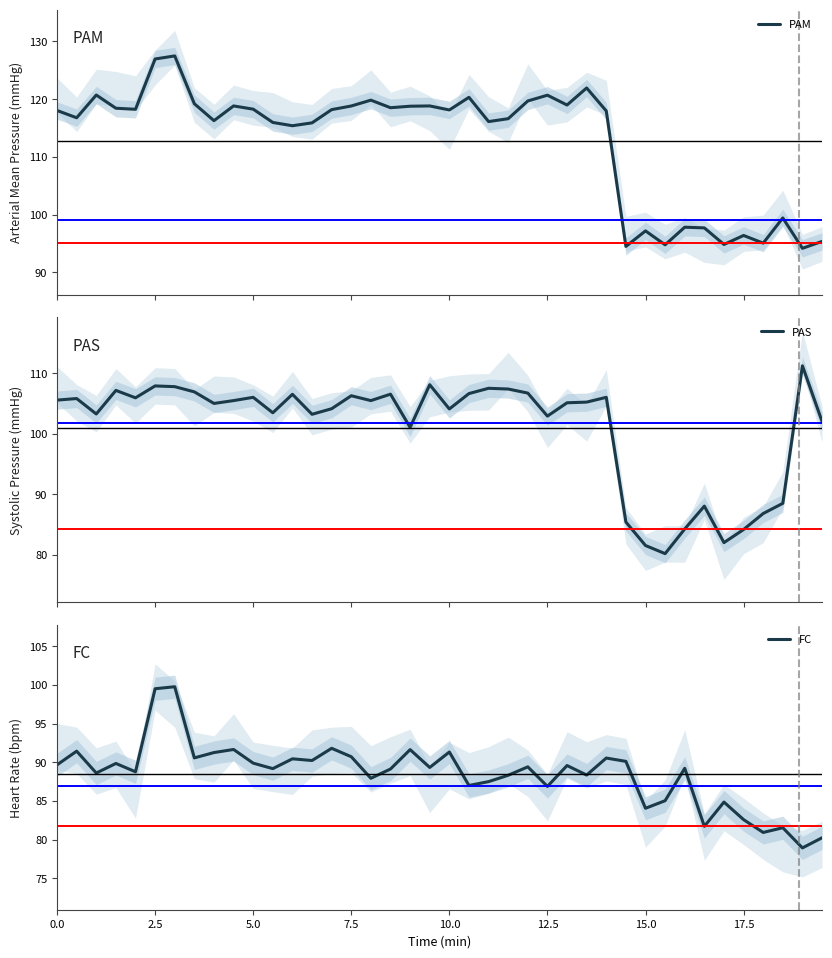

List the series in order of their peak value, highest first.

PAM, PAS, FC